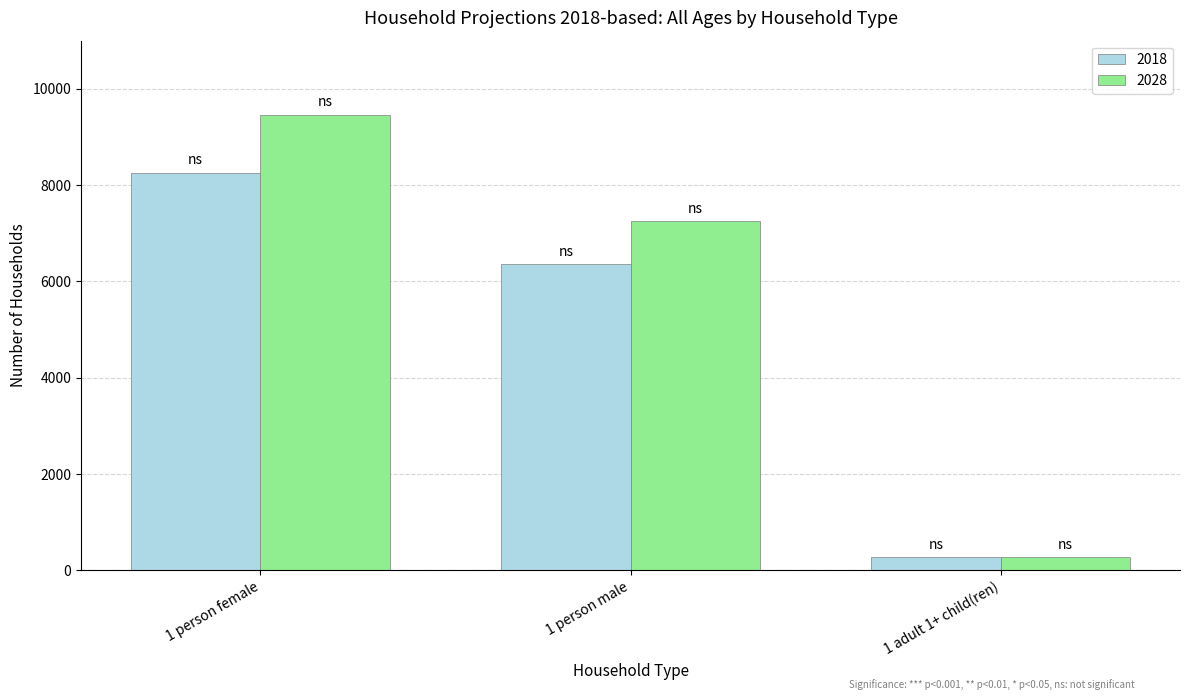

The value of 2018 at 1 adult 1+ child(ren) is 273. True or false?

True